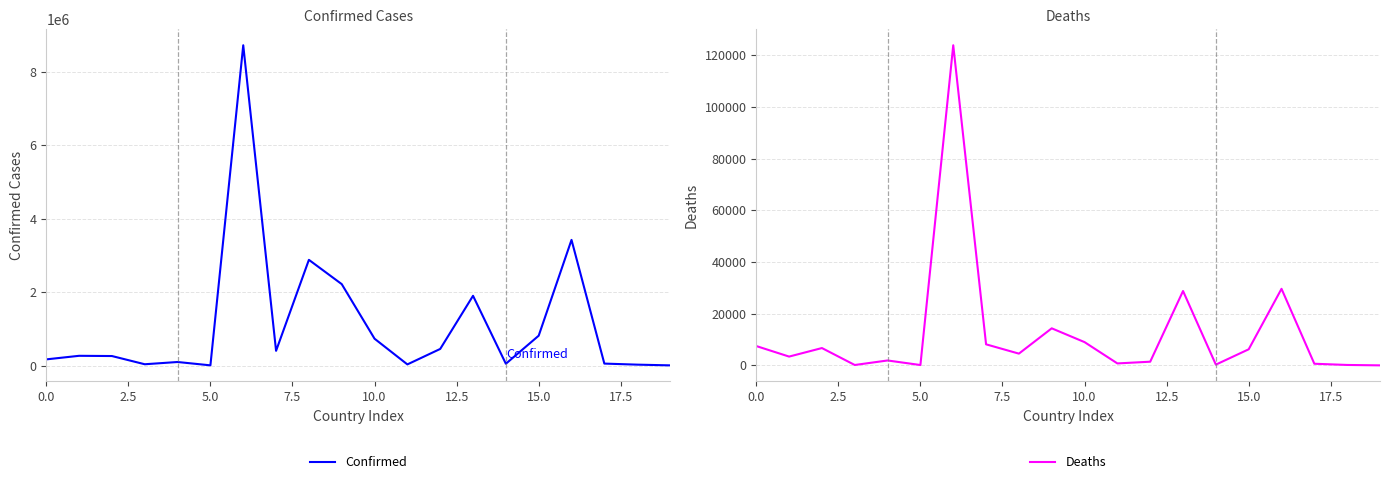

What is the smallest value displayed?

5